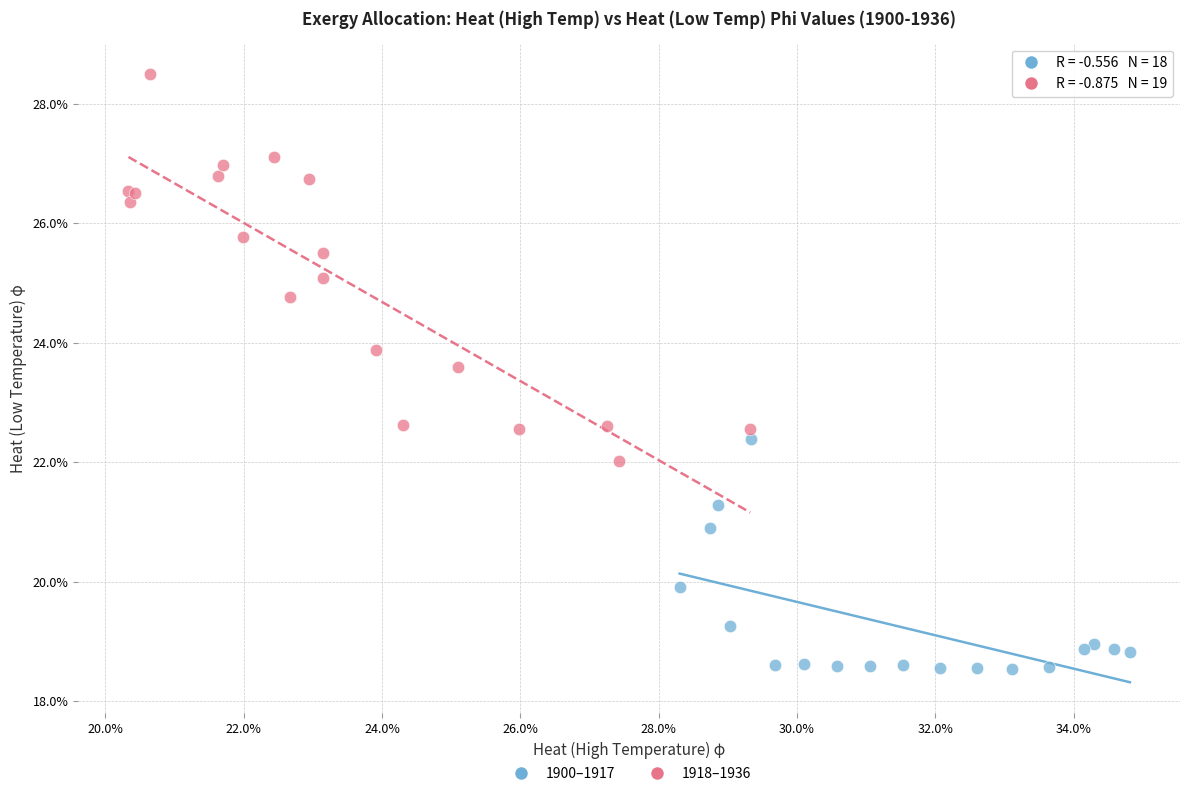

Which series has the widest spread of Y values?

1918–1936